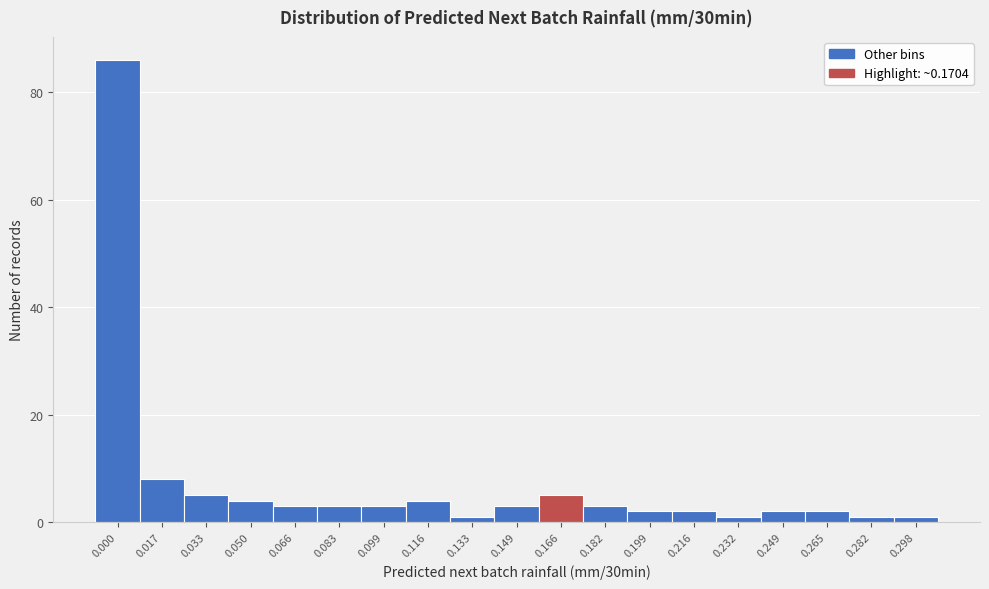

Reading left to right, extract all data points from this chart.

0.000=86	0.017=8	0.033=5	0.050=4	0.066=3	0.083=3	0.099=3	0.116=4	0.133=1	0.149=3	0.166=5	0.182=3	0.199=2	0.216=2	0.232=1	0.249=2	0.265=2	0.282=1	0.298=1